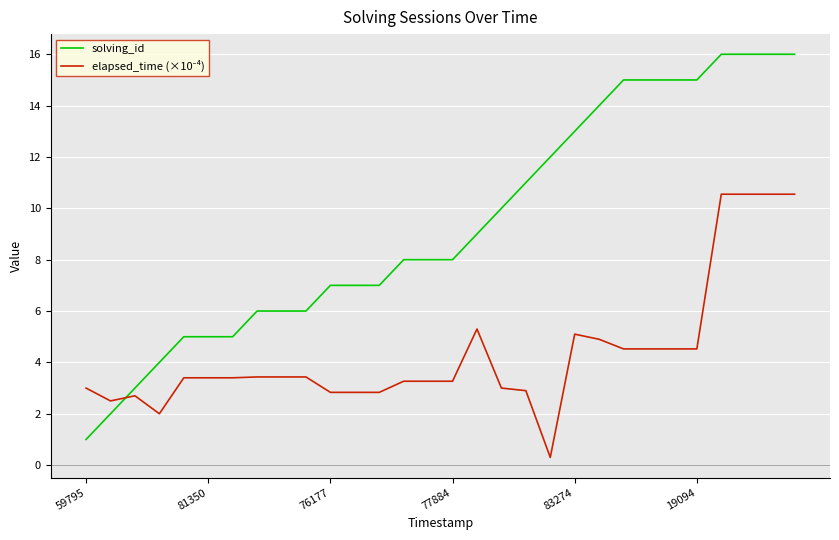

Which series has the largest total across all categories?

solving_id